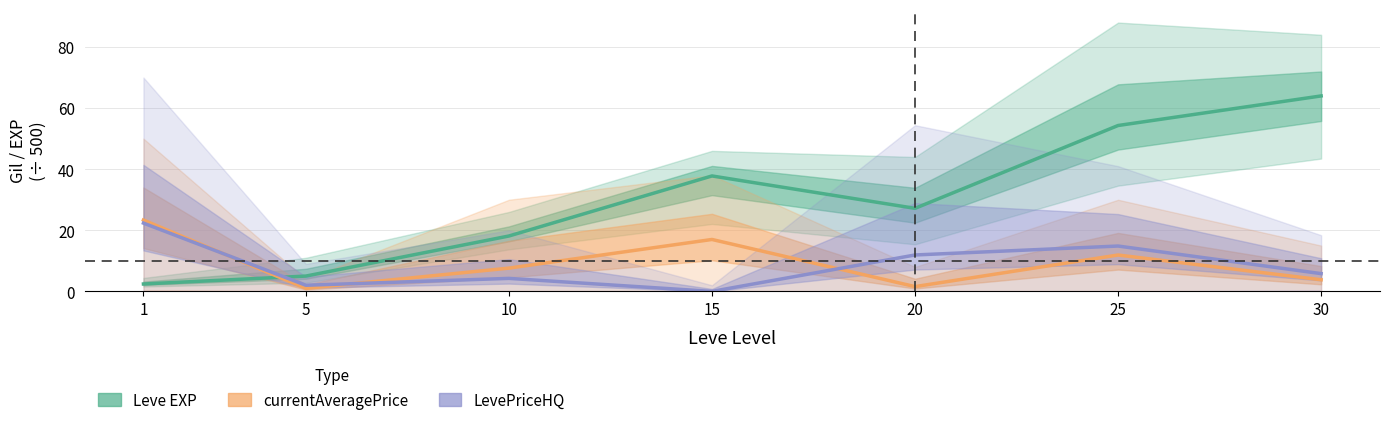

Where do Leve EXP (scaled) and currentAveragePrice (scaled) first cross each other?

1 and 5